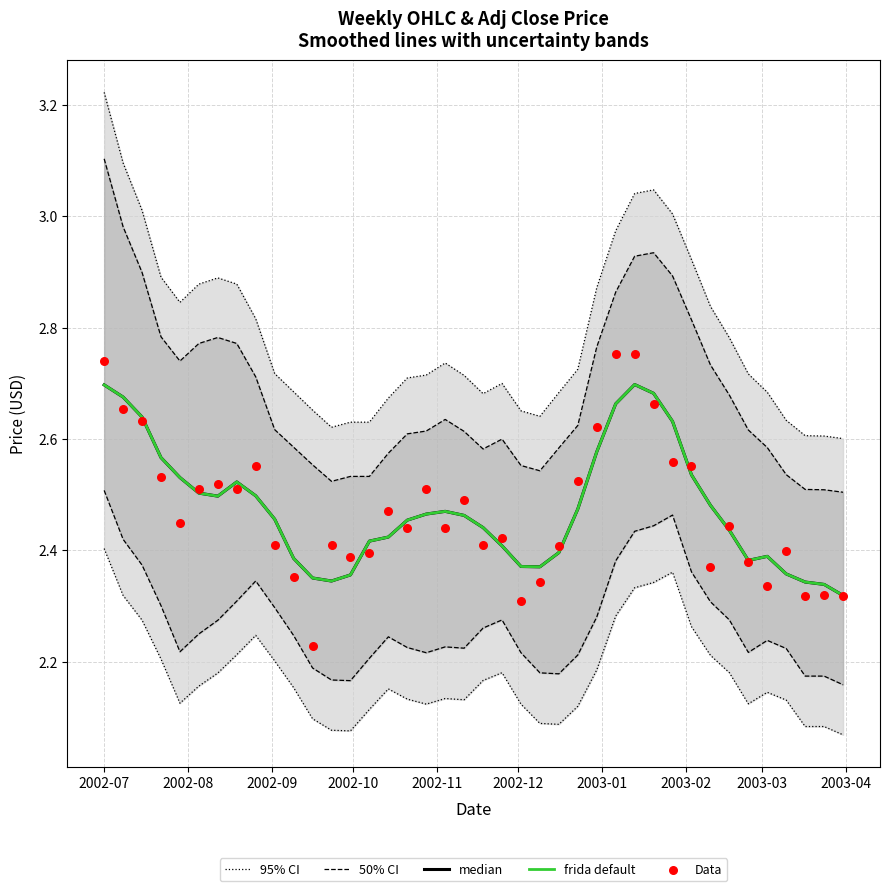

Which series has the largest total across all categories?

95% CI